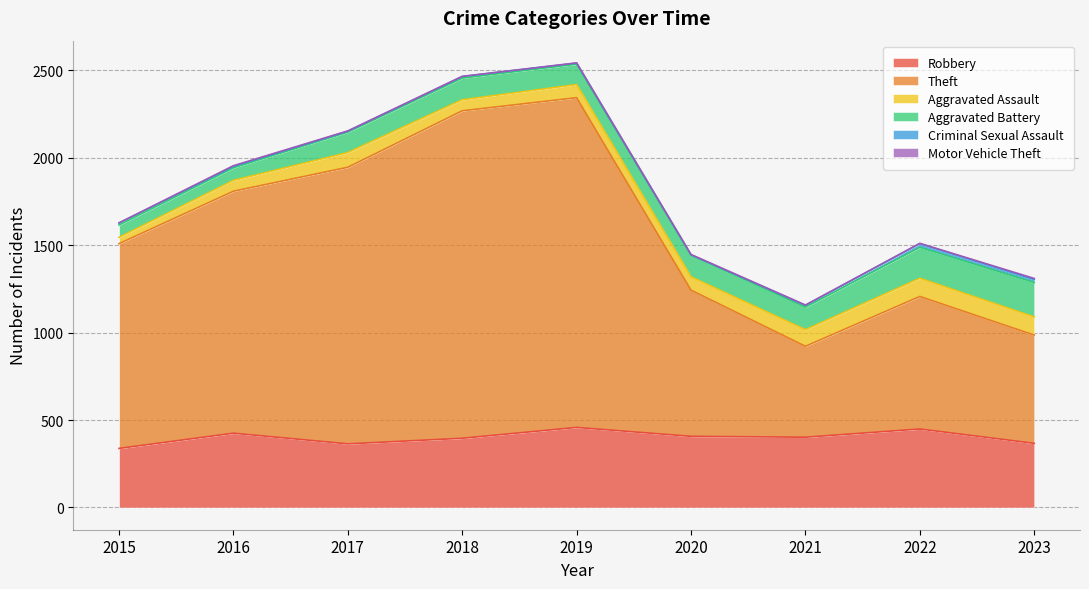

What is the sum of the Aggravated Assault values at 2021 and 2015?

131